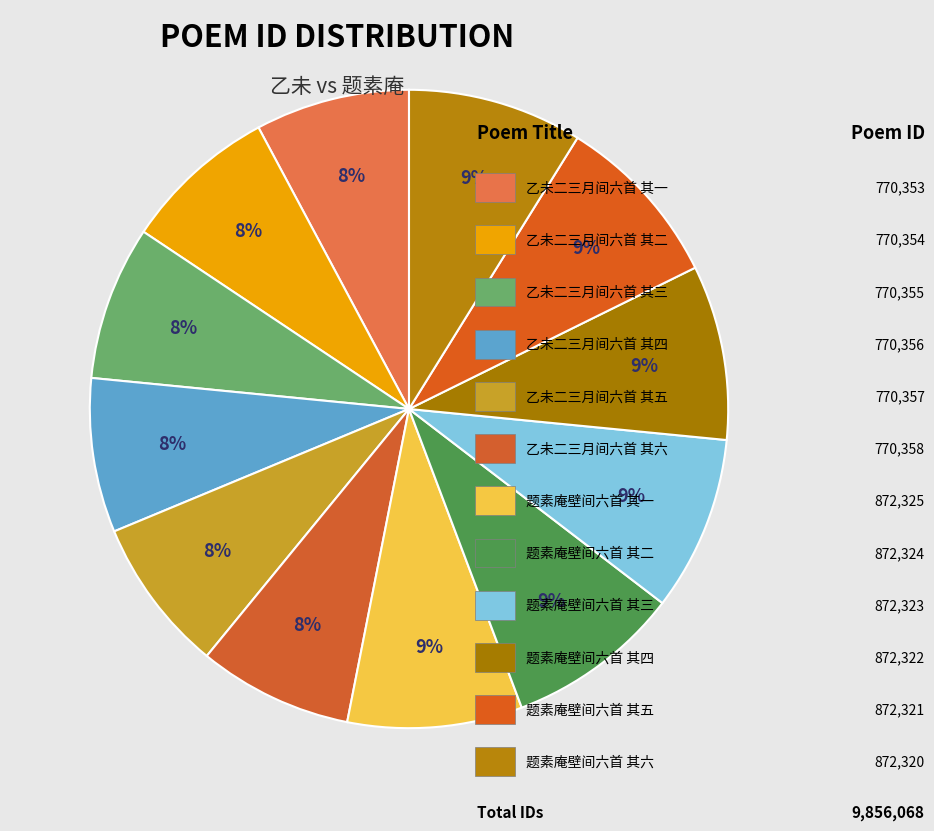

Which slice is the smallest?

乙未二三月间六首 其一